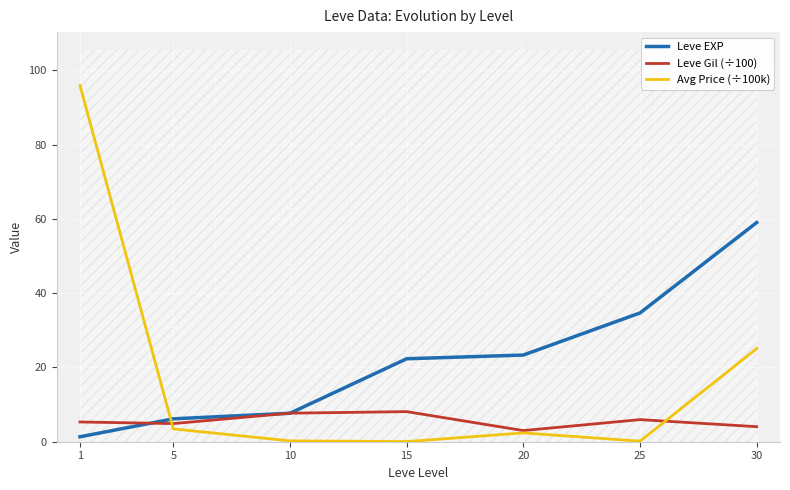

What is the sum of the Leve EXP values at 5 and 25?

40.8